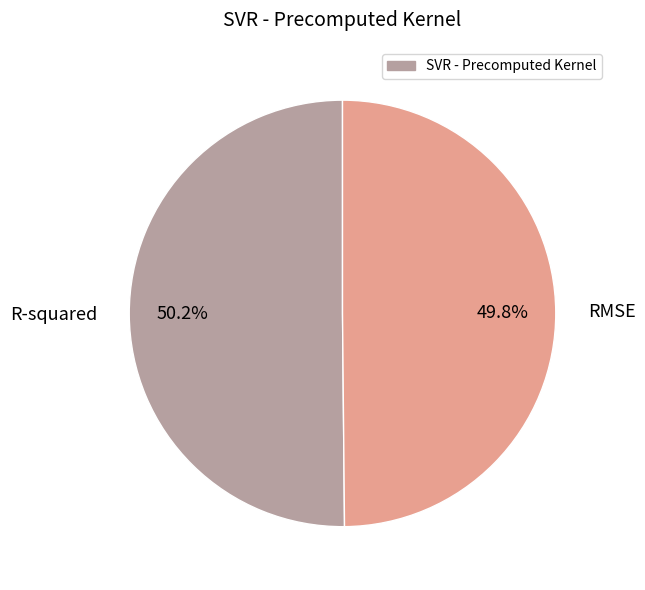

True or false: RMSE accounts for 50% of the total.

True